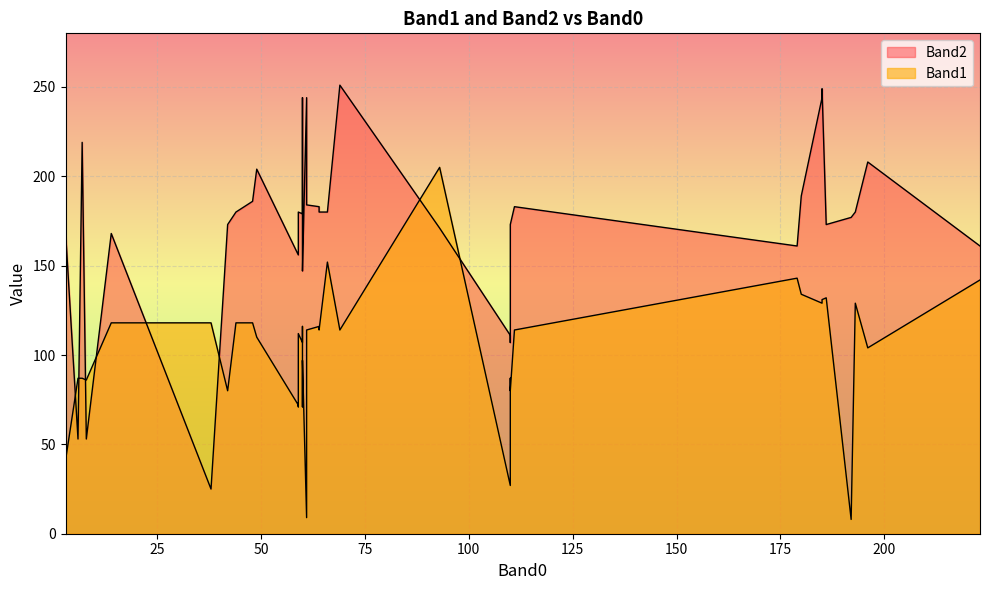

What is the label of the 13th point from the right?

93